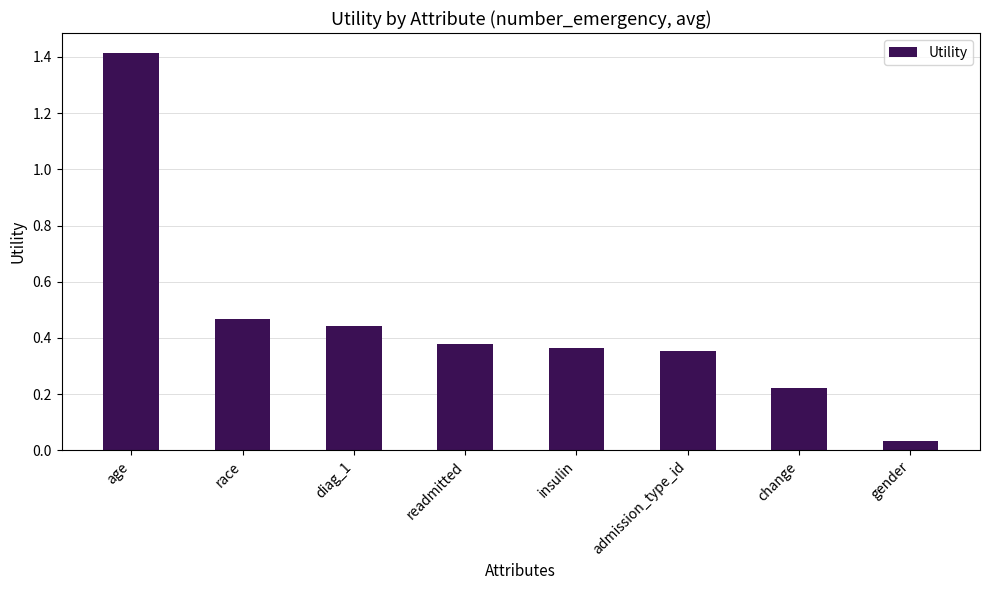

Are the bars grouped side by side (vs. stacked)?

No